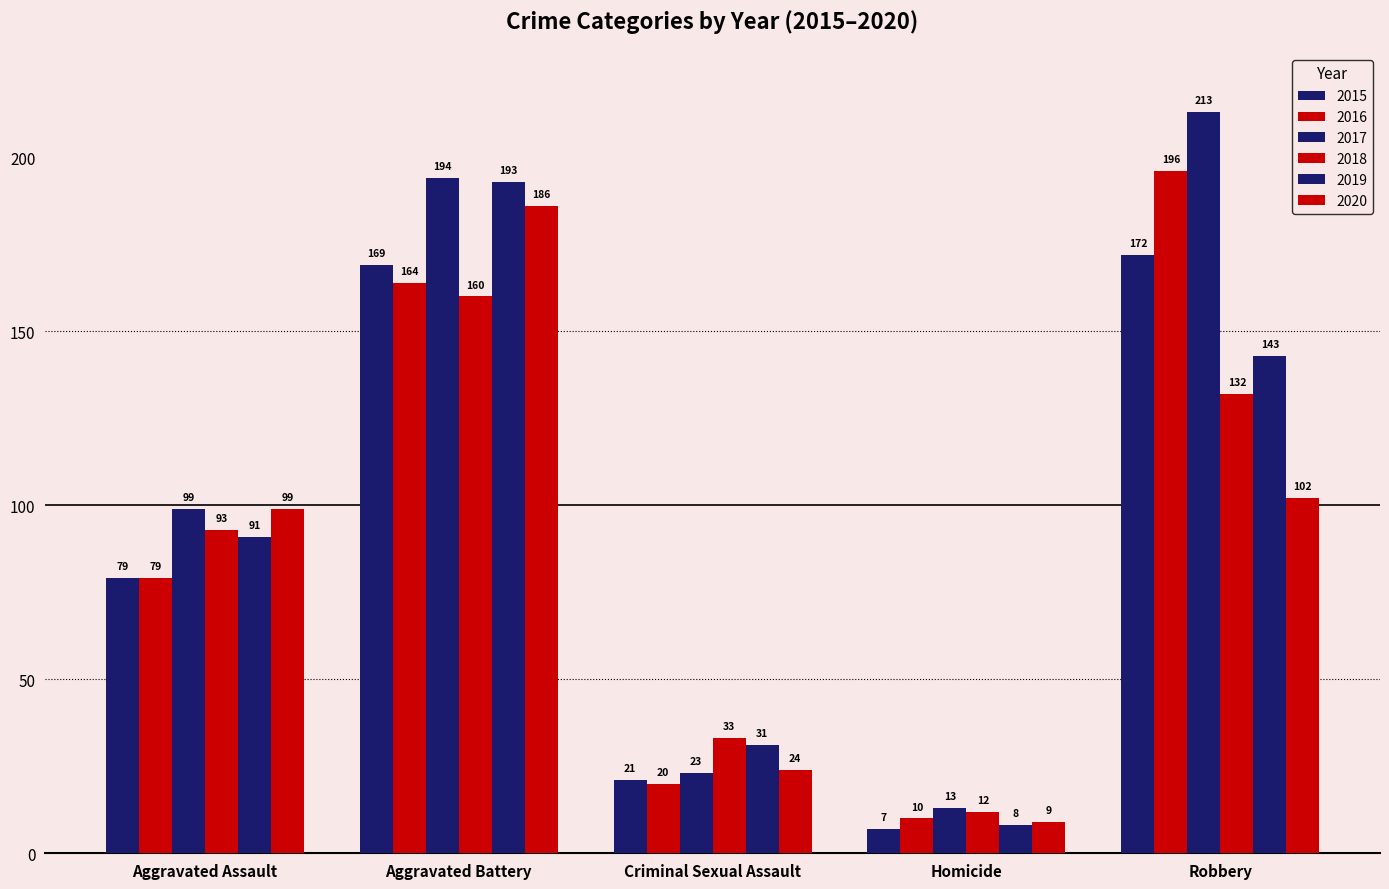

How many bars are there in total?

30